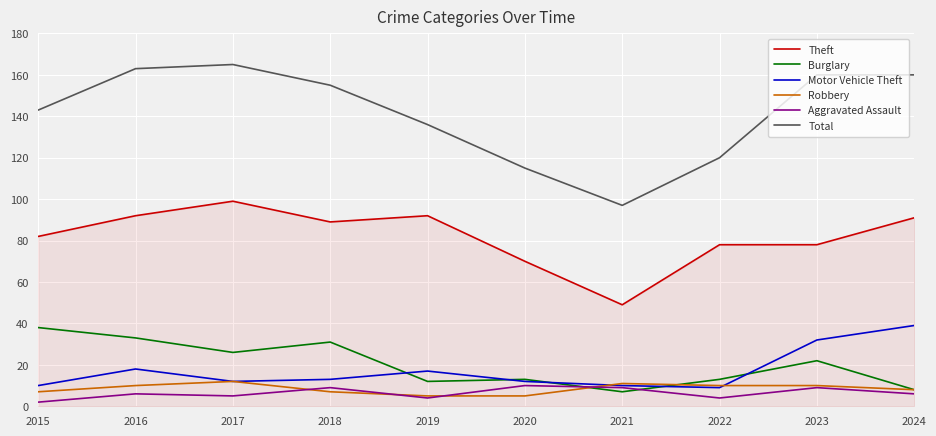

What is the difference between the highest and lowest values at 2024?

154